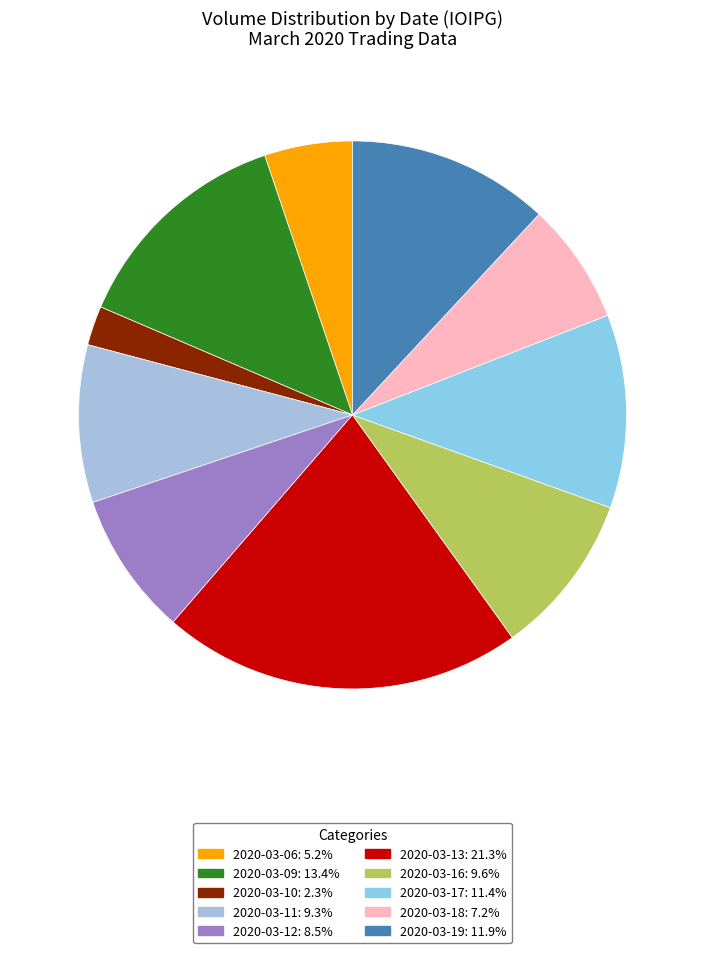

Is it true that 2020-03-10 is 2% of the pie?

True